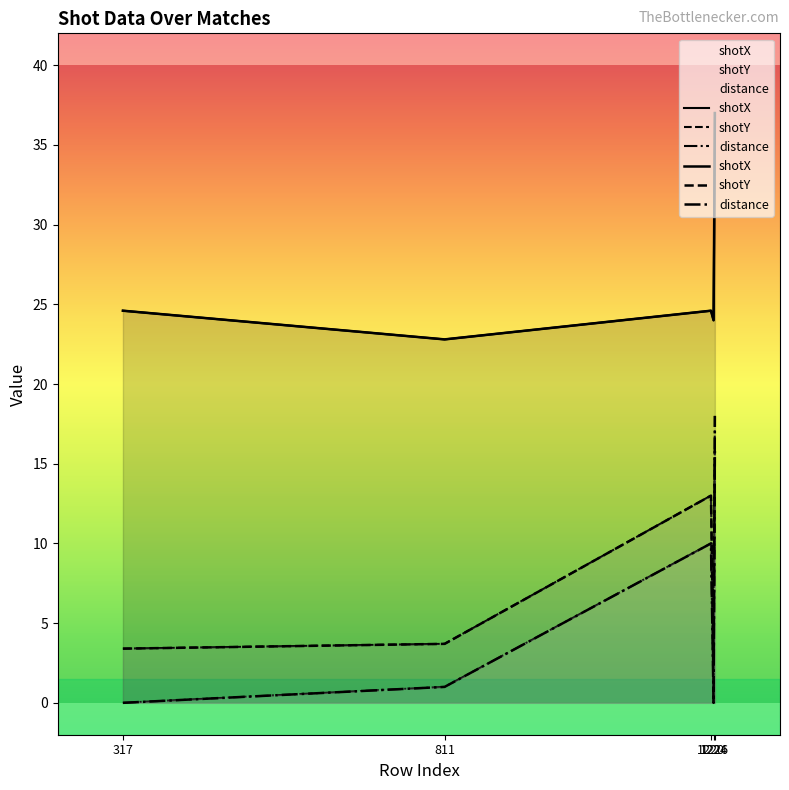

Between 317 and 1226, which series saw the biggest shift?

distance